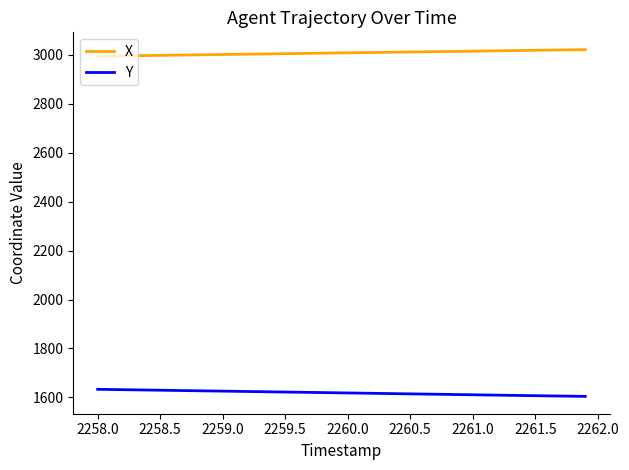

How many values in the Y series are below 1619?

20